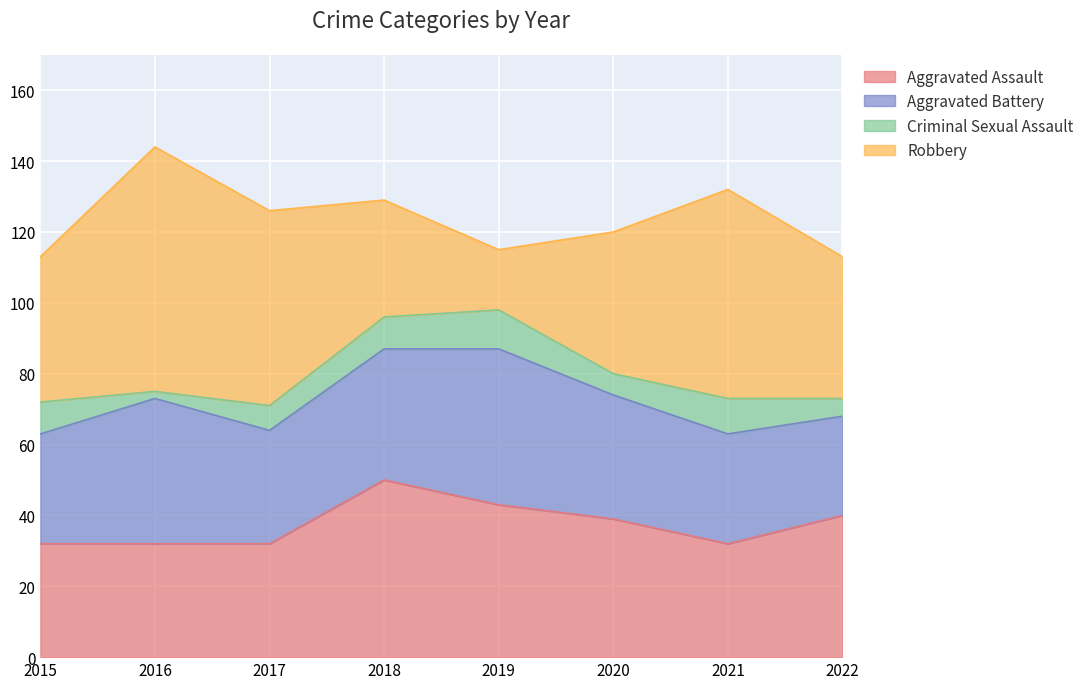

What is the difference between the second highest and second lowest values in the Robbery series?

26